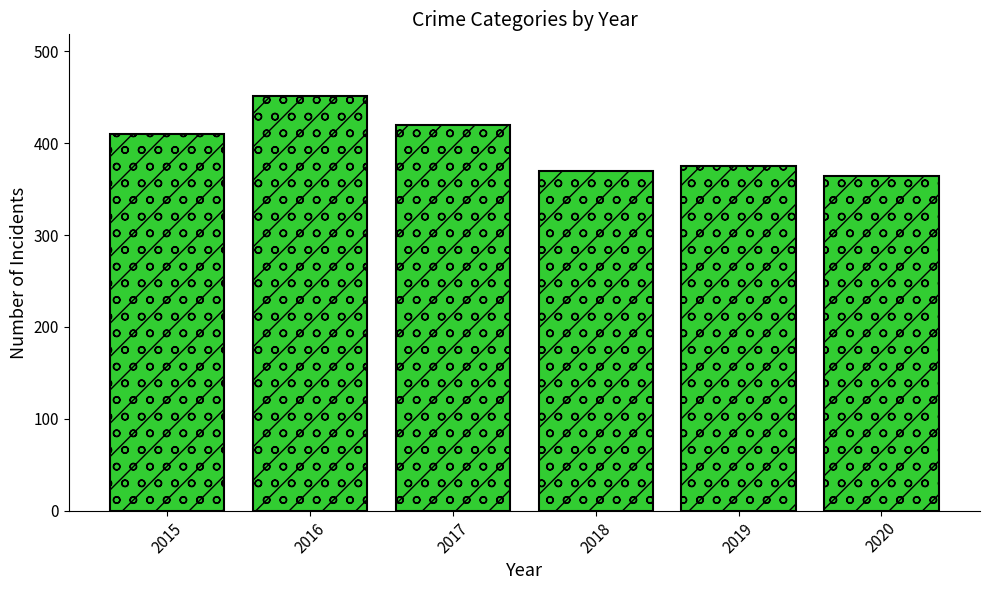

Are the bars horizontal?

No